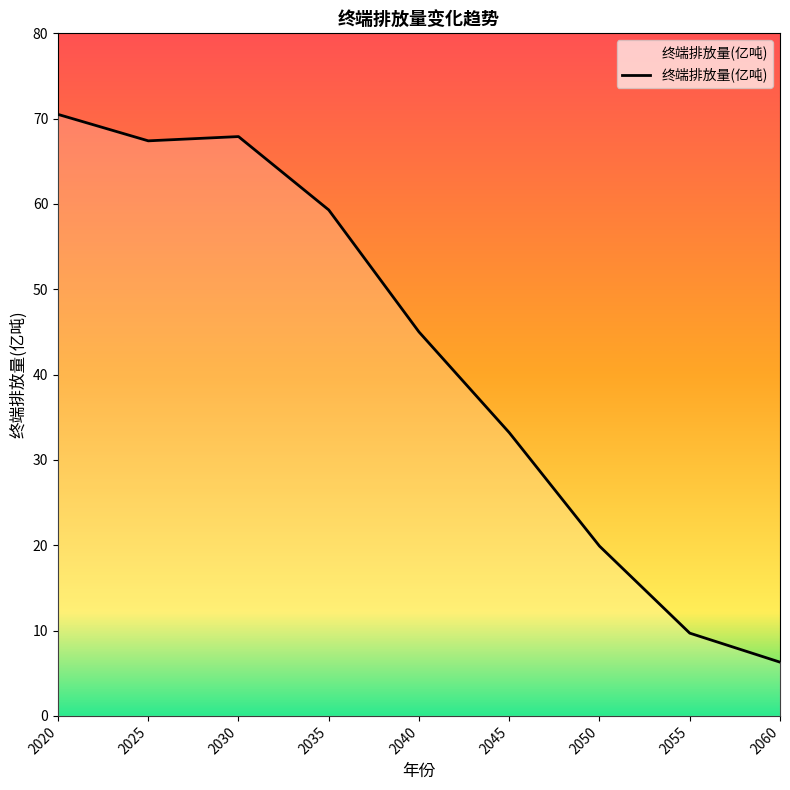

At which category does the chart reach its peak across all series?

2020